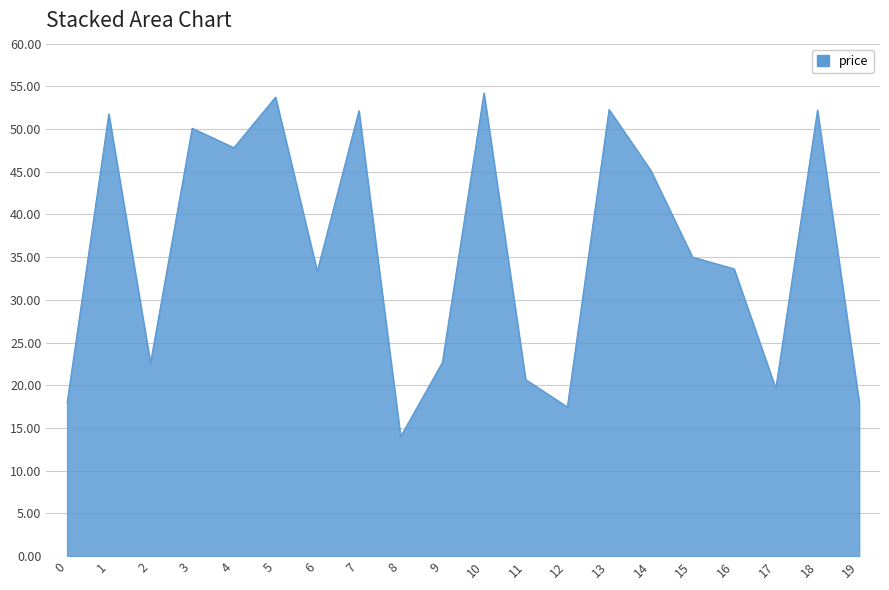

Which has a higher value, 0 or 5?

5